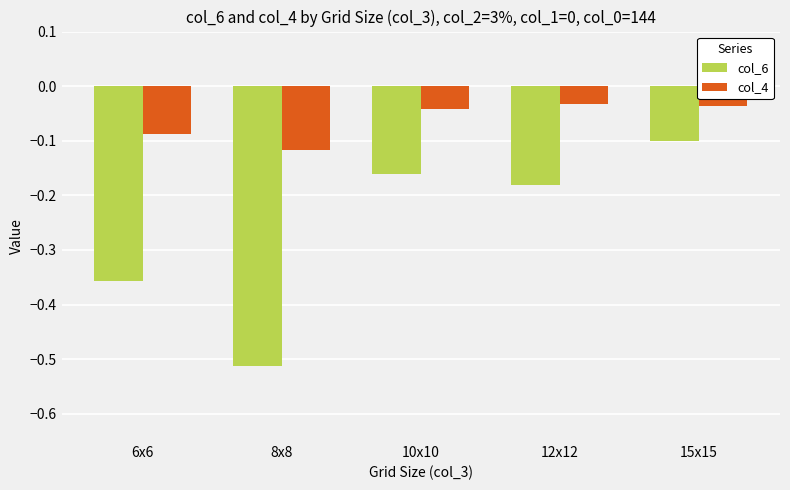

List the labels in order of col_6 value, smallest first.

8x8, 6x6, 12x12, 10x10, 15x15